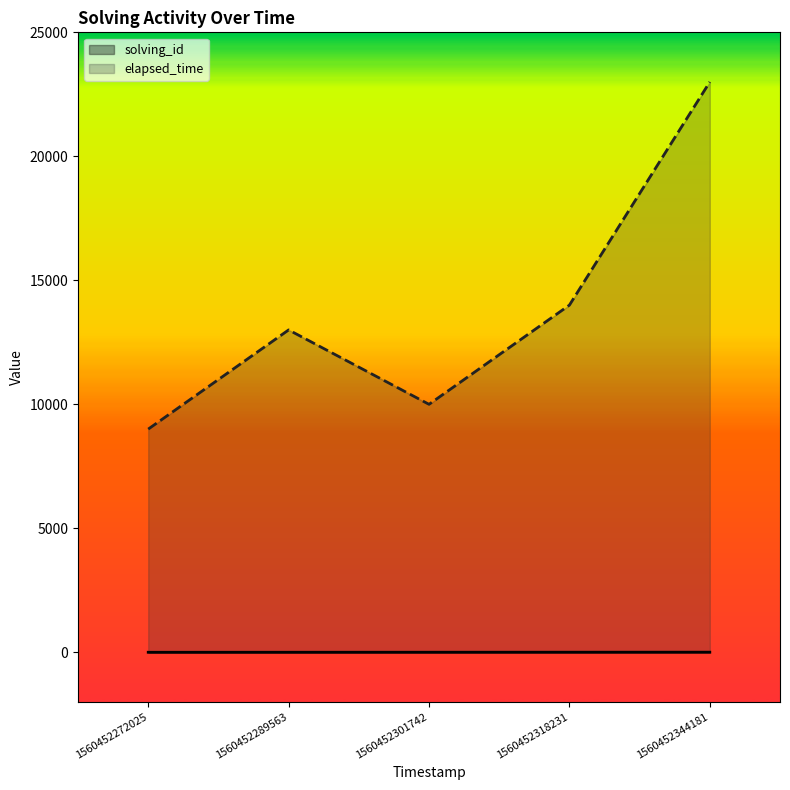

Which label corresponds to the smallest value in the chart?

1560452272025